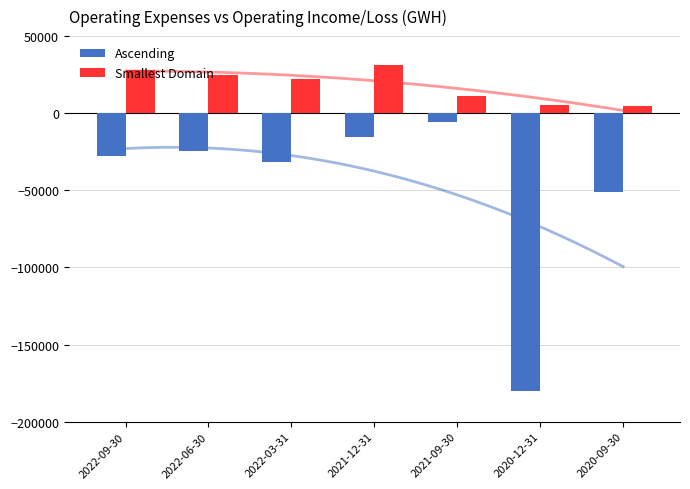

Rank the series by their average value, from lowest to highest.

Ascending, Smallest Domain